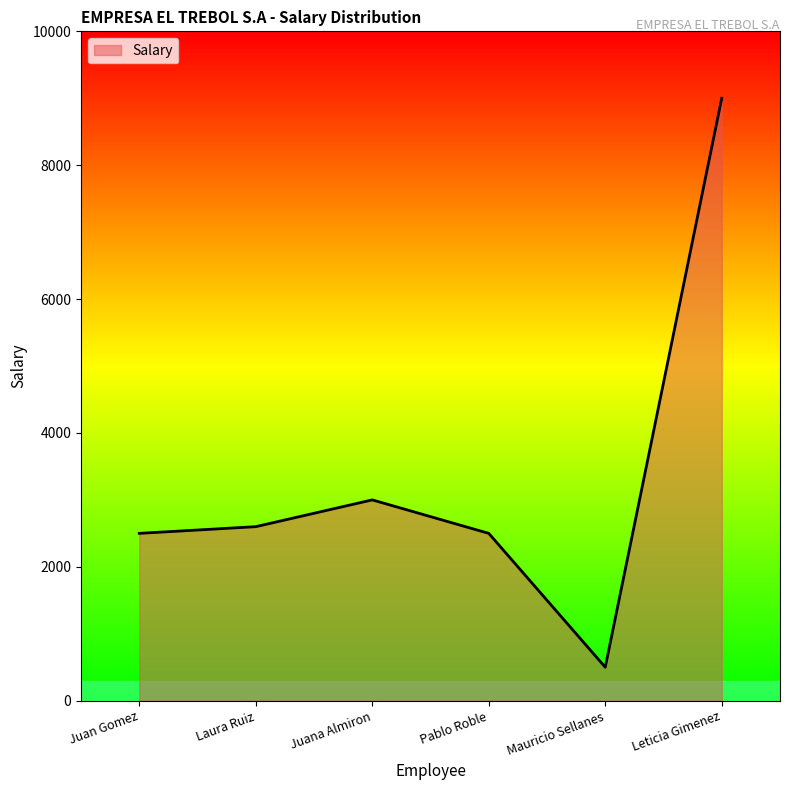

Where is the data nearest to the value 4750?

Juana Almiron